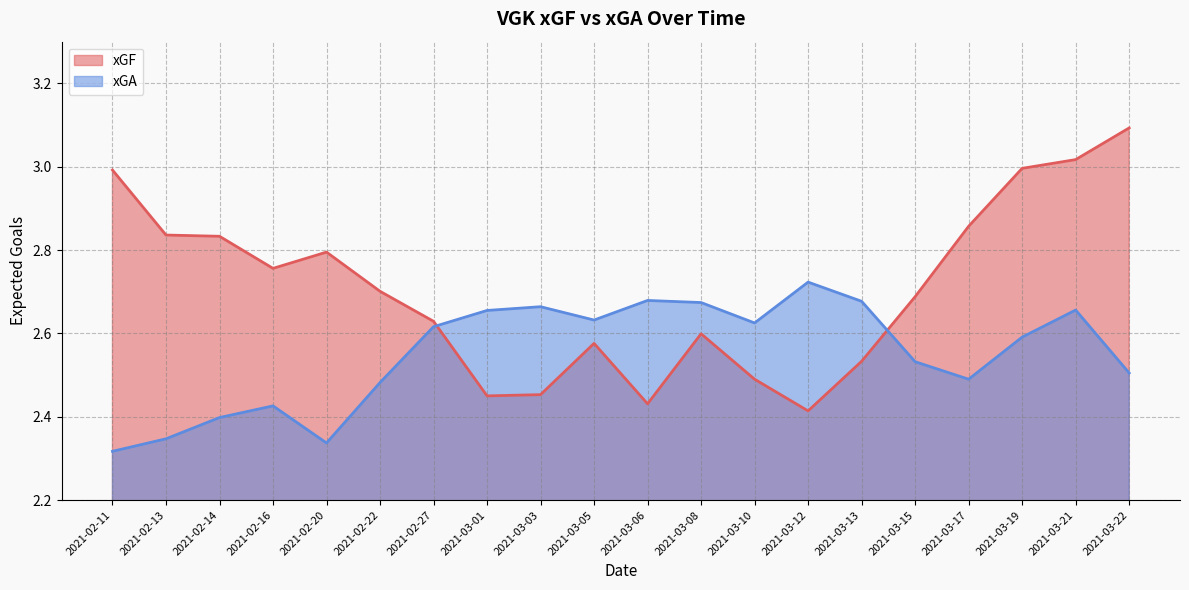

Reading left to right, what are all the values shown in this chart?

xGF: 2021-02-11=3.0	2021-02-13=2.8	2021-02-14=2.8	2021-02-16=2.8	2021-02-20=2.8	2021-02-22=2.7	2021-02-27=2.6	2021-03-01=2.5	2021-03-03=2.5	2021-03-05=2.6	2021-03-06=2.4	2021-03-08=2.6	2021-03-10=2.5	2021-03-12=2.4	2021-03-13=2.5	2021-03-15=2.7	2021-03-17=2.9	2021-03-19=3.0	2021-03-21=3.0	2021-03-22=3.1
xGA: 2021-02-11=2.3	2021-02-13=2.3	2021-02-14=2.4	2021-02-16=2.4	2021-02-20=2.3	2021-02-22=2.5	2021-02-27=2.6	2021-03-01=2.7	2021-03-03=2.7	2021-03-05=2.6	2021-03-06=2.7	2021-03-08=2.7	2021-03-10=2.6	2021-03-12=2.7	2021-03-13=2.7	2021-03-15=2.5	2021-03-17=2.5	2021-03-19=2.6	2021-03-21=2.7	2021-03-22=2.5